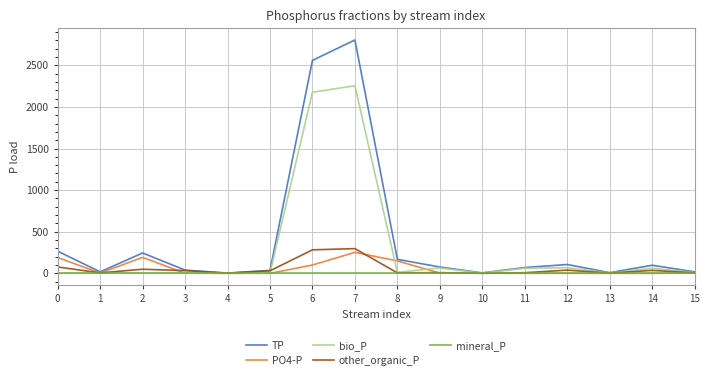

Is this an area chart (filled region under the line)?

No